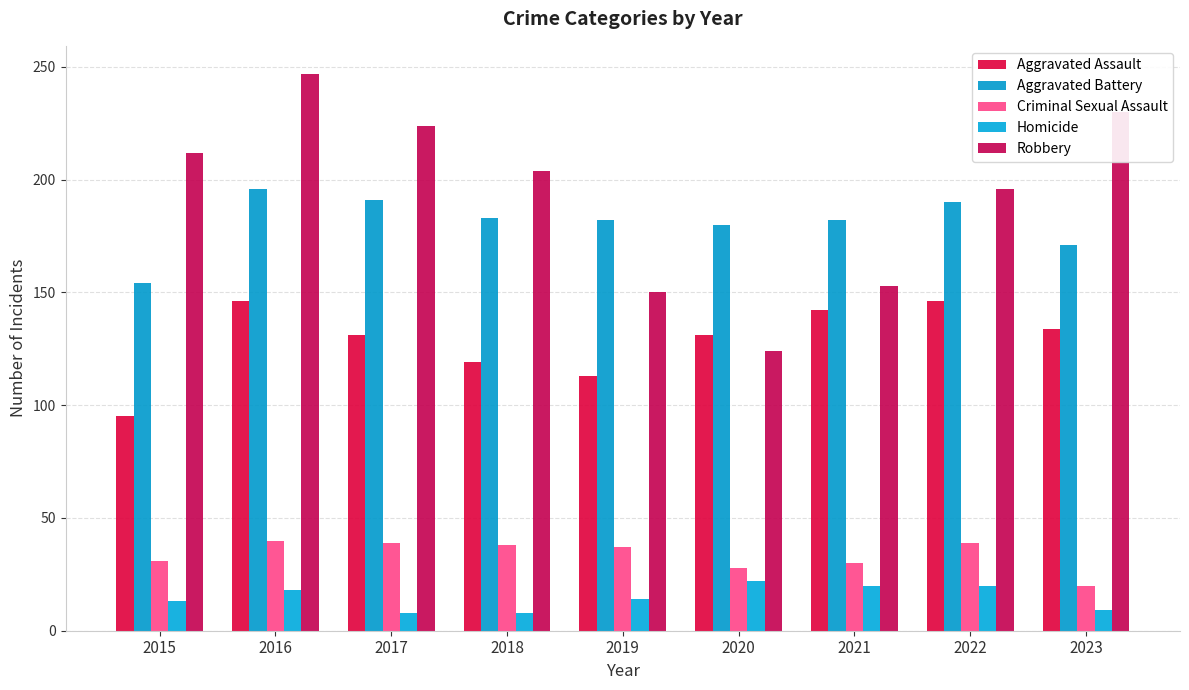

At which label does Aggravated Battery first exceed 182?

2016